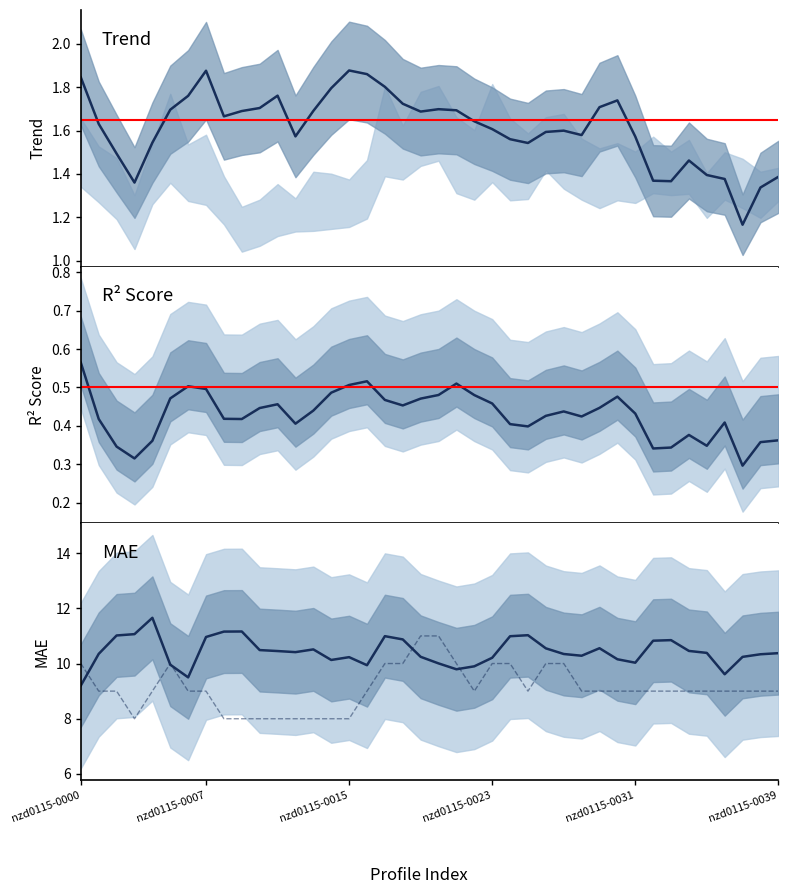

Which has a higher value, 35 or 33?

35